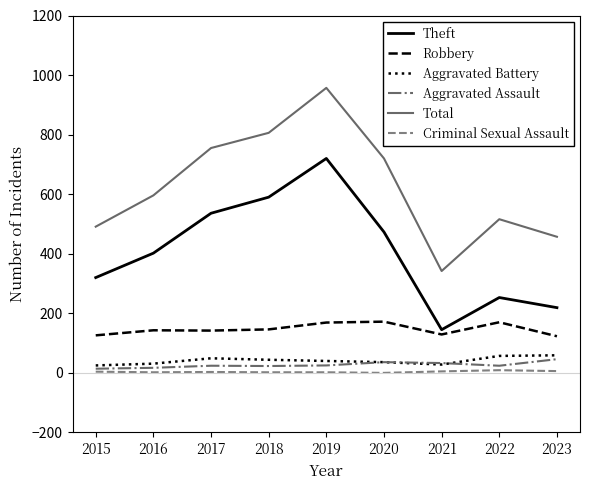

Is it true that Theft equals 590 at 2018?

True